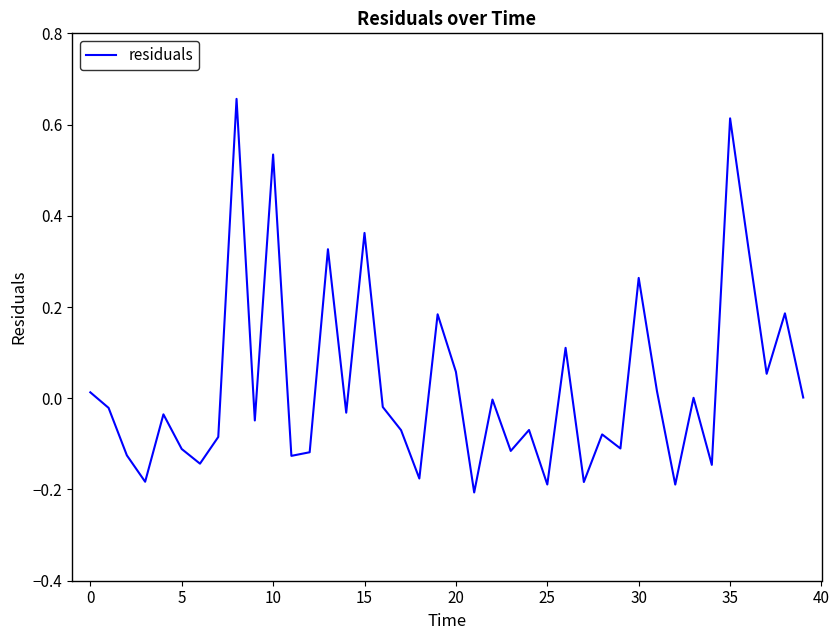

True or false: there are more than 2 points higher than both neighbors.

True